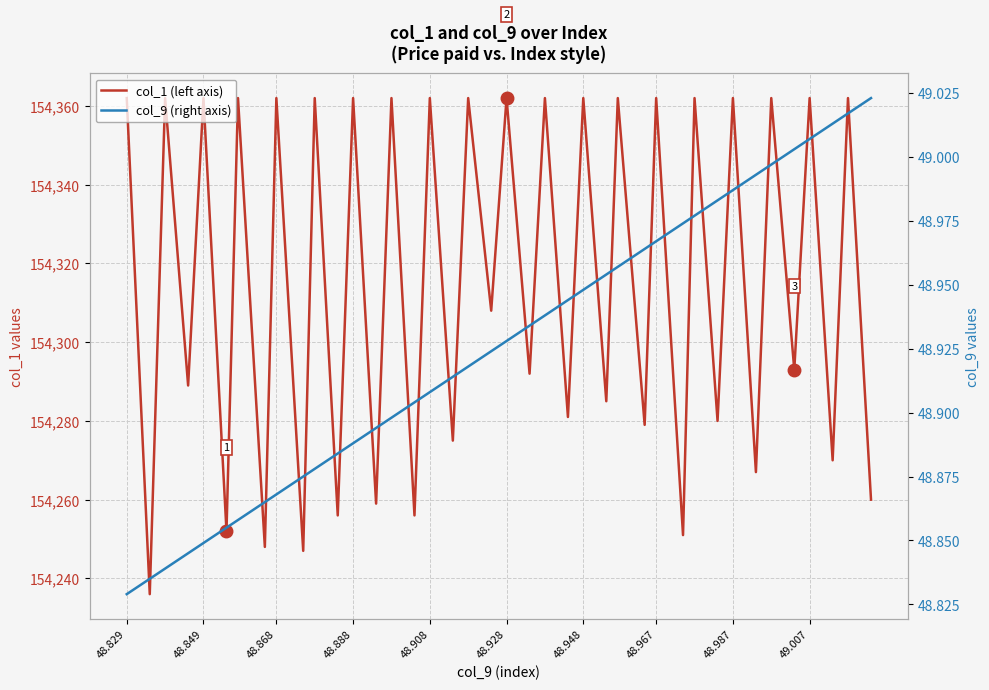

What is the value of the col_9 (right axis) point at the 23rd from the left?

48.9